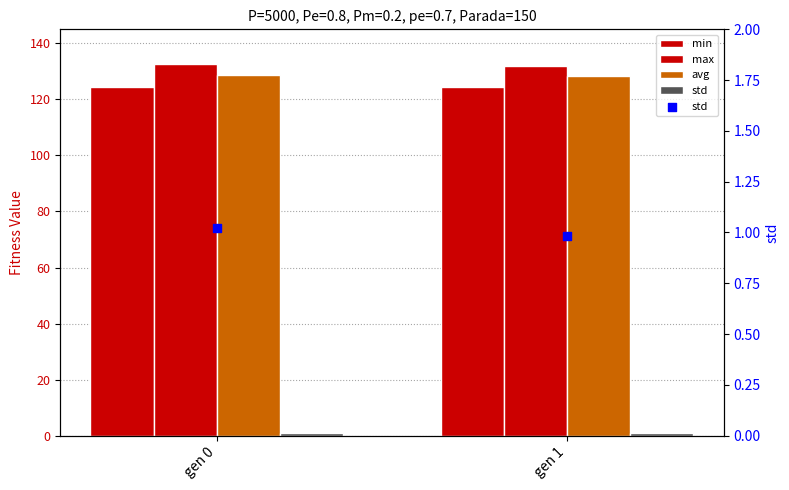

Which series has the widest spread of Y values?

max